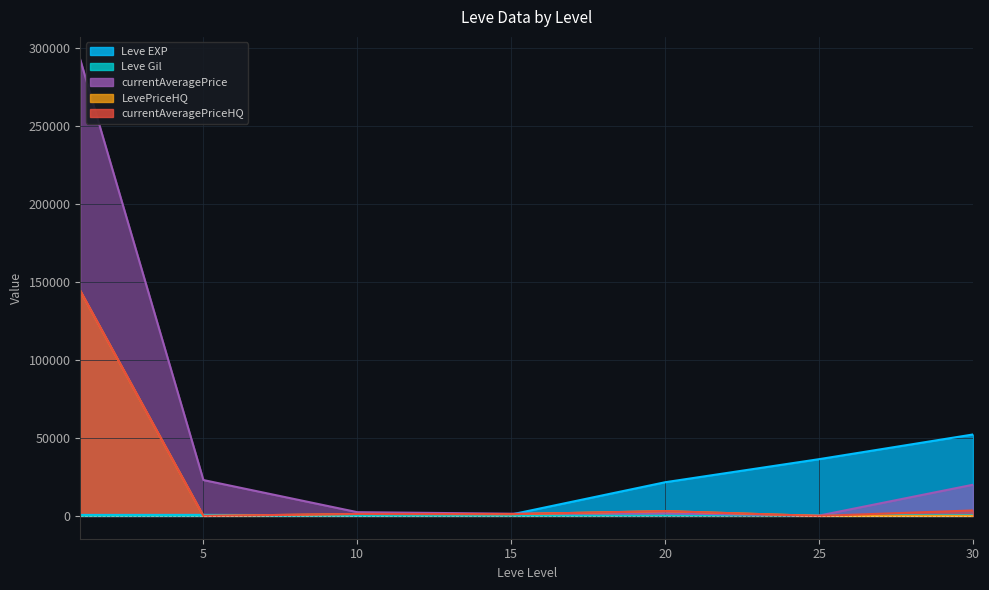

What is the average value of the currentAveragePrice series?

48744.3